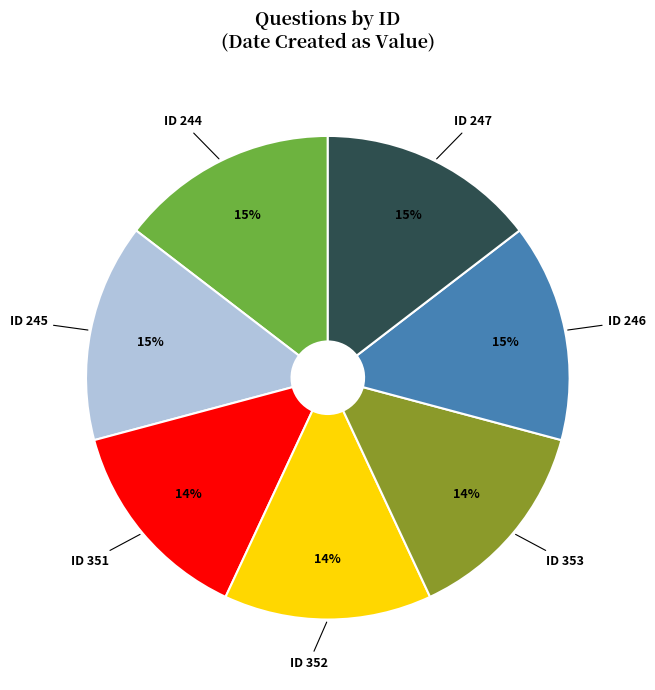

To the nearest percent, what is the difference between the largest and smallest slice percentages?

1%